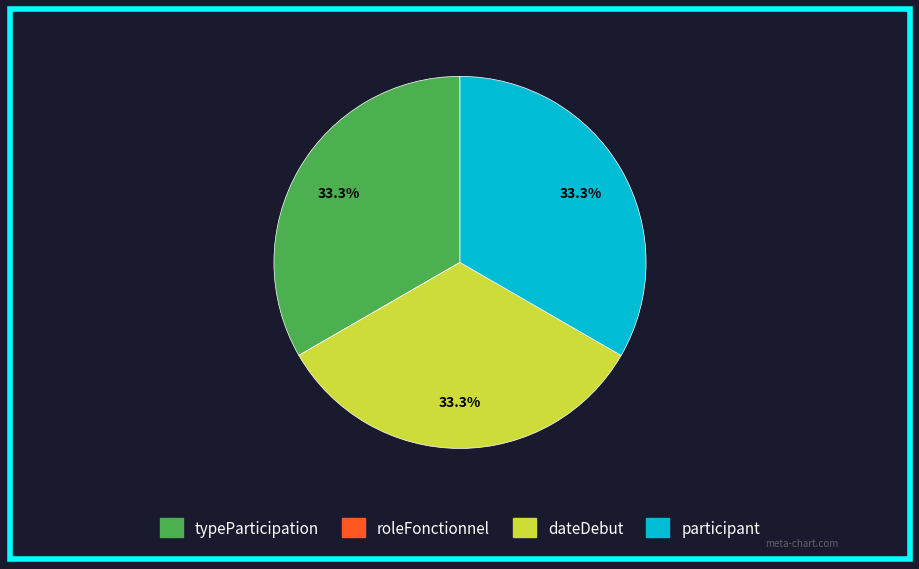

Is there a majority slice in this chart?

No